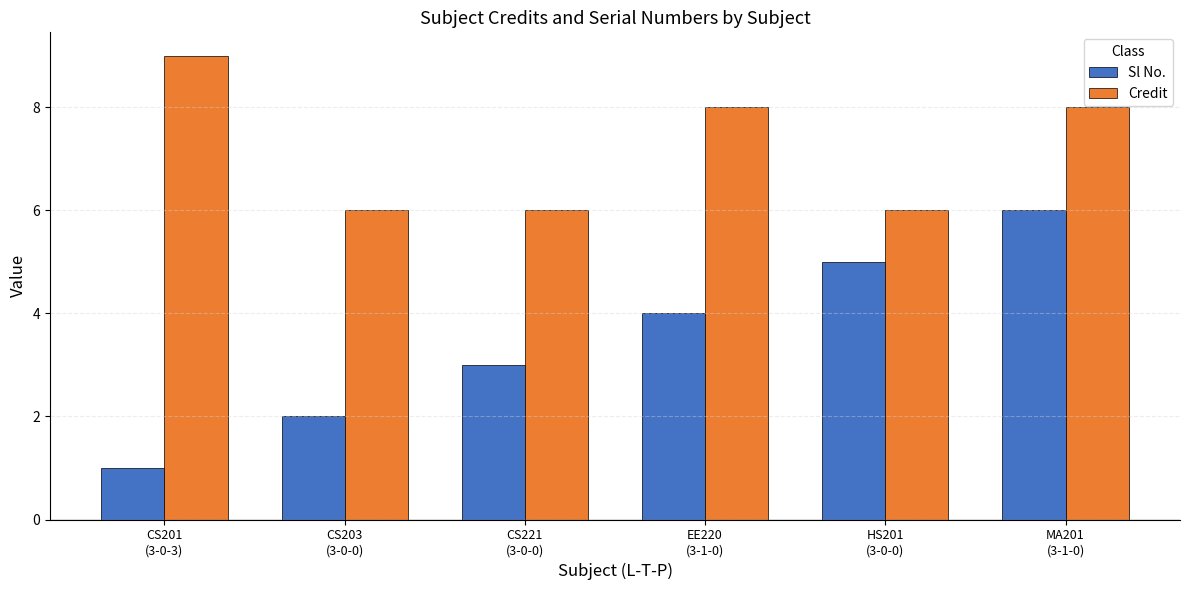

At which label does Sl No. reach its peak?

MA201
(3-1-0)